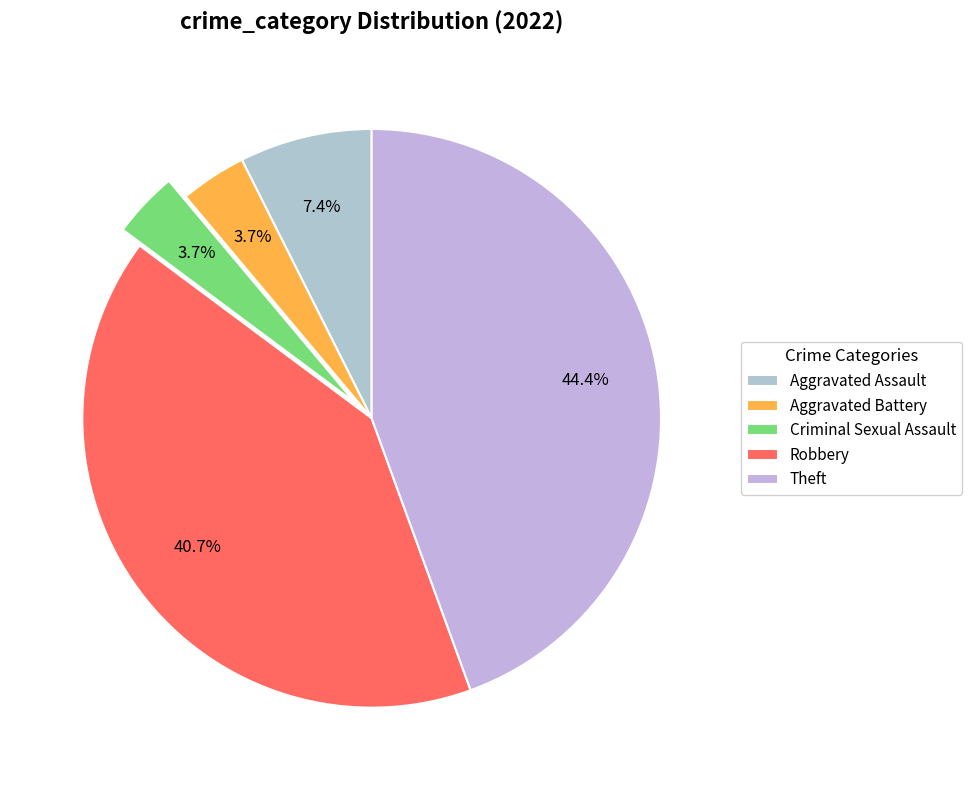

How many segments does this pie chart have?

5